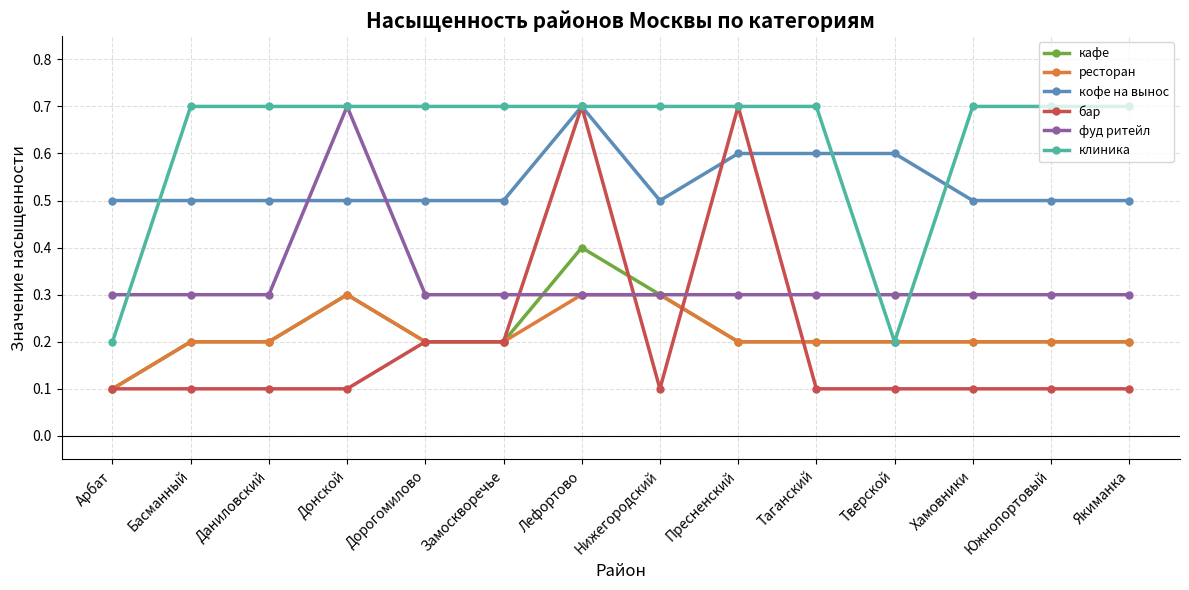

At which label does кафе reach its peak?

Лефортово